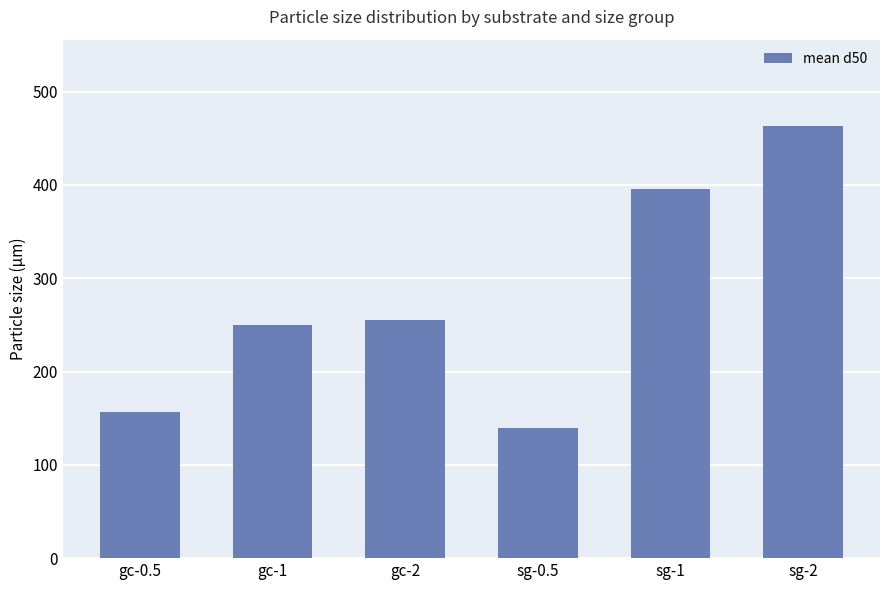

The chart shows a value of 187.3 at sg-0.5. True or false?

False